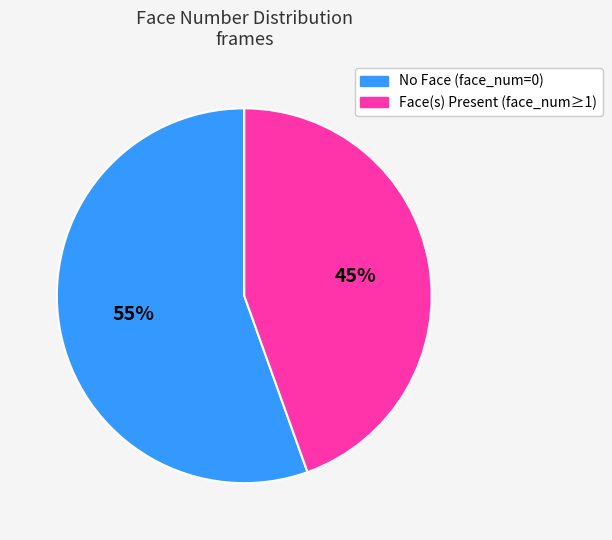

Which slice represents more than half of the pie?

No Face (face_num=0)